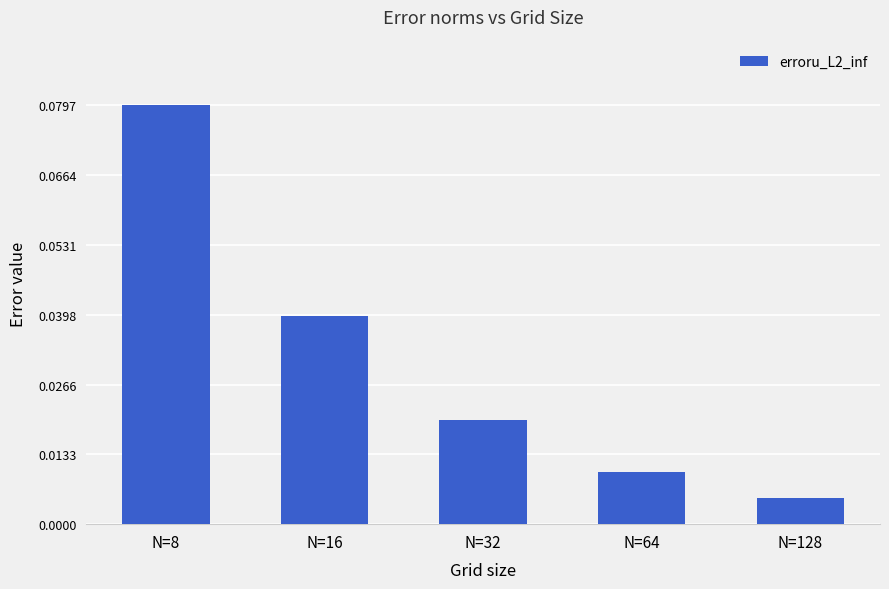

At which category does the chart reach its minimum across all series?

N=128